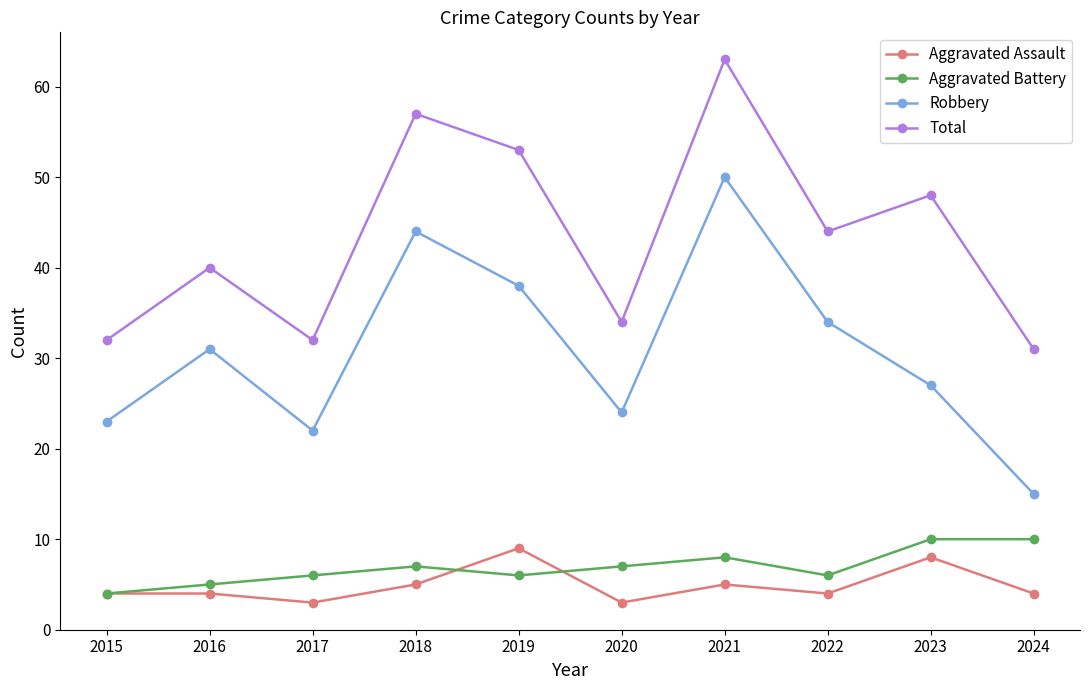

How many lines are shown in the chart?

4